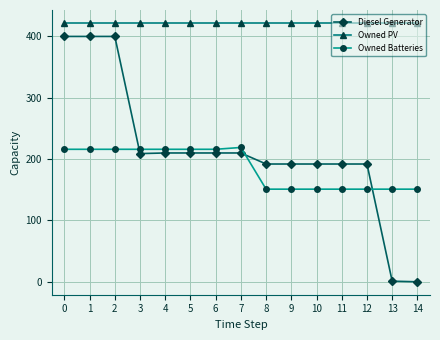

Which series has the largest total across all categories?

Owned PV